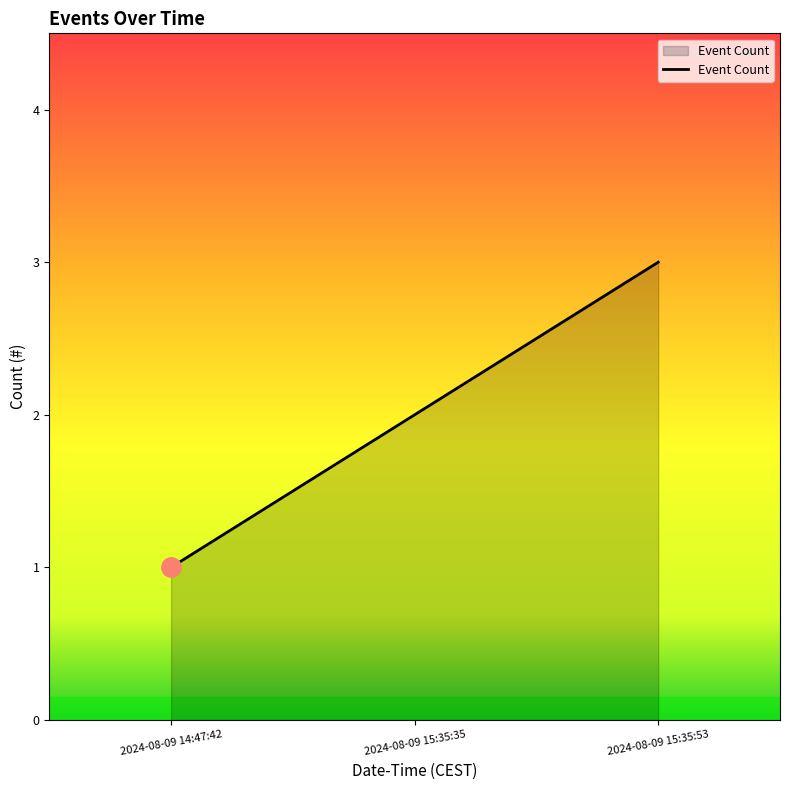

Where is the data nearest to the value 2?

2024-08-09 15:35:35